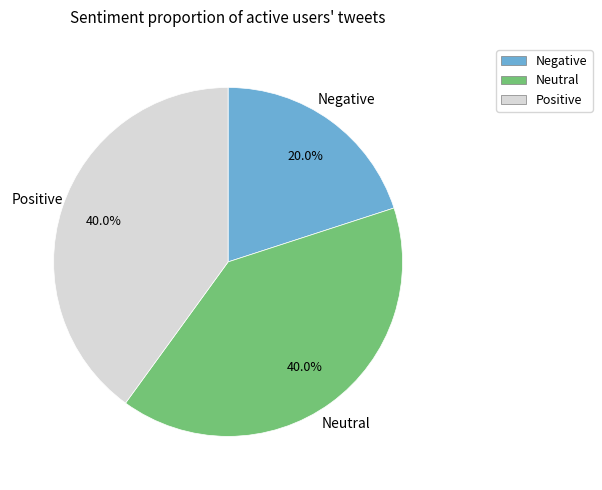

Does any single category account for the majority?

No